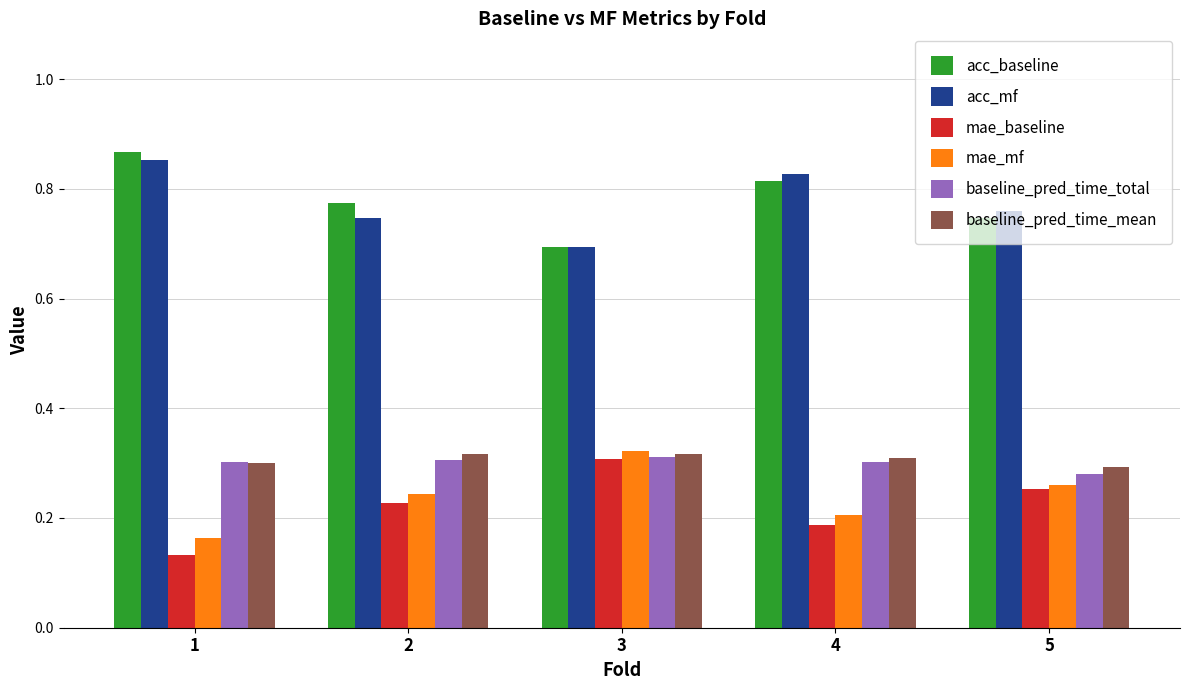

At which label does acc_baseline reach its minimum?

3